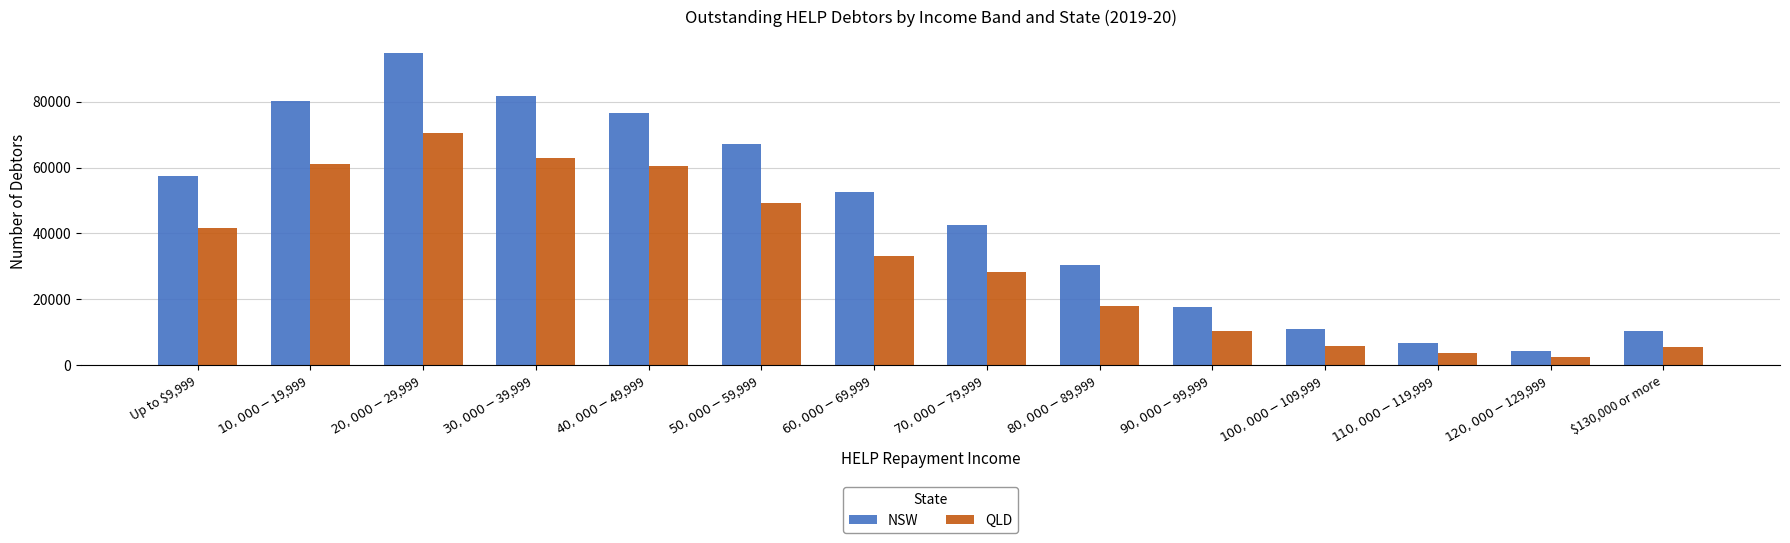

What is the sum of the QLD values at $30,000-$39,999 and $80,000-$89,999?

80705